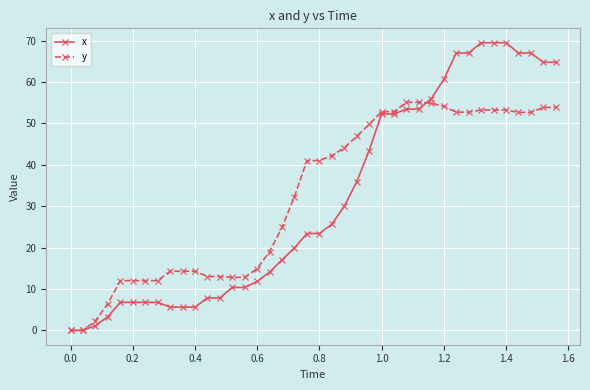

What is the highest value of the y series?

55.1